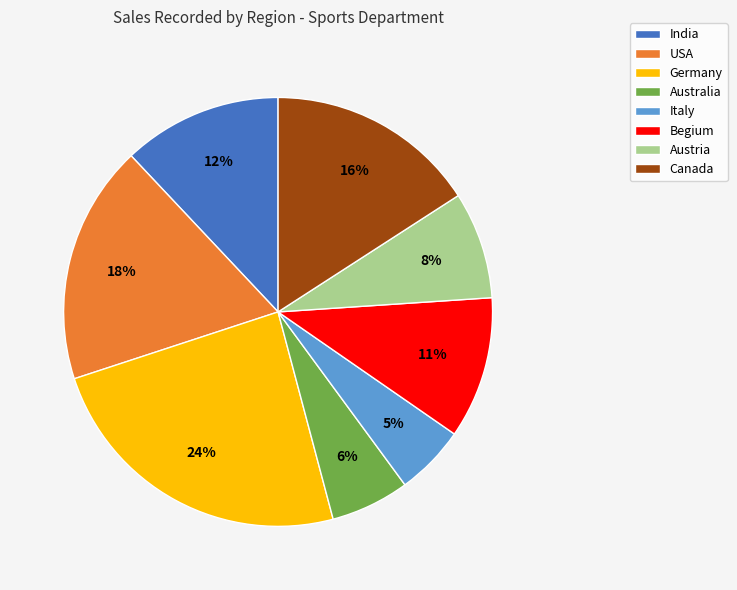

Rank the categories by value from highest to lowest.

Germany, USA, Canada, India, Begium, Austria, Australia, Italy